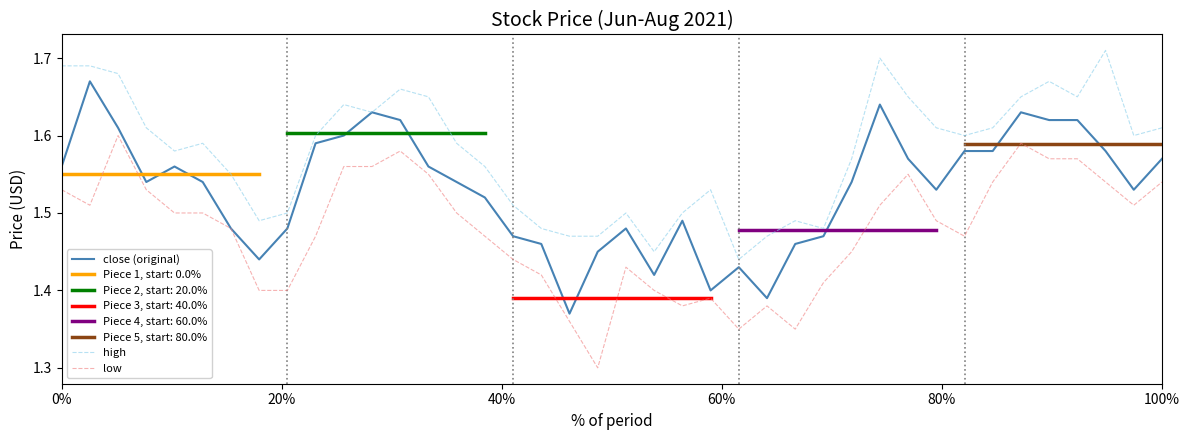

True or false: close (original) and low intersect in this chart.

False